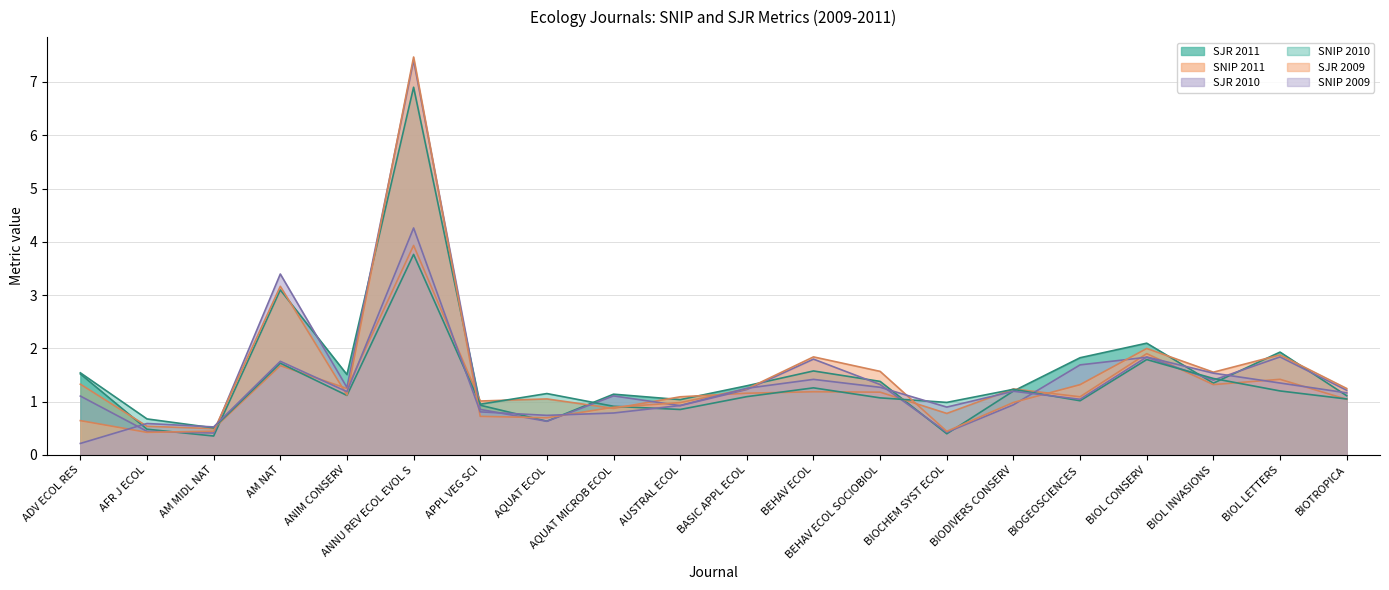

Reading left to right, what are all the values shown in this chart?

SJR 2011: 1.5	0.5	0.4	3.1	1.5	6.9	0.9	0.6	1.1	1.0	1.3	1.6	1.4	0.4	1.2	1.8	2.1	1.3	1.9	1.1
SNIP 2011: 1.3	0.5	0.5	1.7	1.2	3.9	1.0	1.1	0.9	1.1	1.2	1.2	1.2	0.8	1.2	1.1	1.9	1.3	1.4	1.0
SJR 2010: 1.1	0.4	0.4	3.4	1.3	7.4	0.9	0.6	1.1	0.9	1.2	1.8	1.3	0.4	0.9	1.7	1.8	1.4	1.8	1.2
SNIP 2010: 1.5	0.7	0.5	1.7	1.1	3.8	1.0	1.2	0.9	0.9	1.1	1.3	1.1	1.0	1.2	1.0	1.8	1.4	1.2	1.1
SJR 2009: 0.6	0.4	0.4	3.2	1.1	7.5	0.7	0.7	0.9	1.0	1.2	1.8	1.6	0.4	1.0	1.3	2.0	1.6	1.9	1.2
SNIP 2009: 0.2	0.6	0.5	1.8	1.2	4.3	0.8	0.7	0.8	0.9	1.3	1.4	1.3	0.9	1.2	1.0	1.8	1.5	1.4	1.2